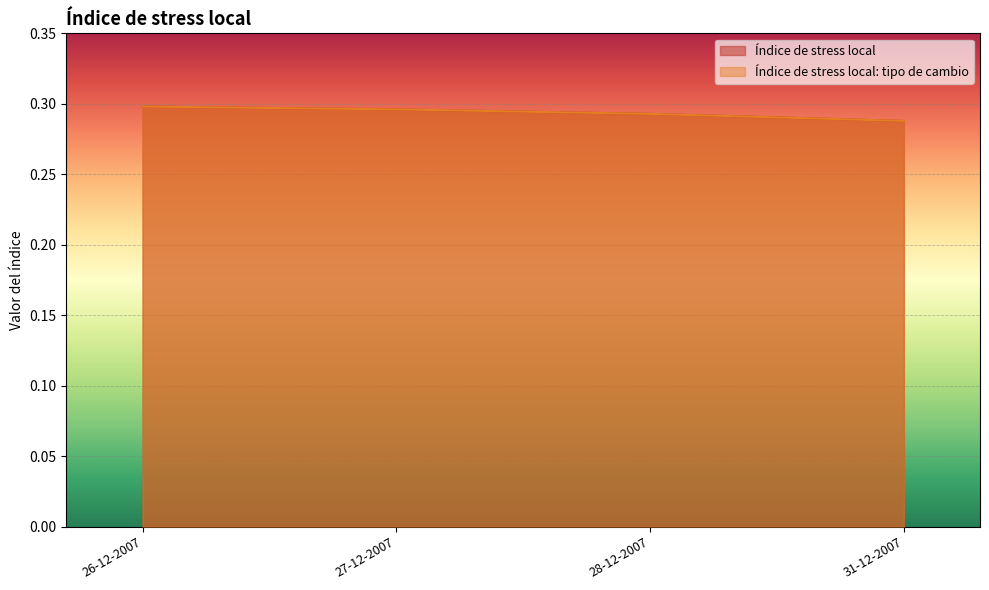

Reading left to right, transcribe all the data shown in this chart.

Índice de stress local: 0.3	0.3	0.3	0.3
Índice de stress local: tipo de cambio: 0.3	0.3	0.3	0.3